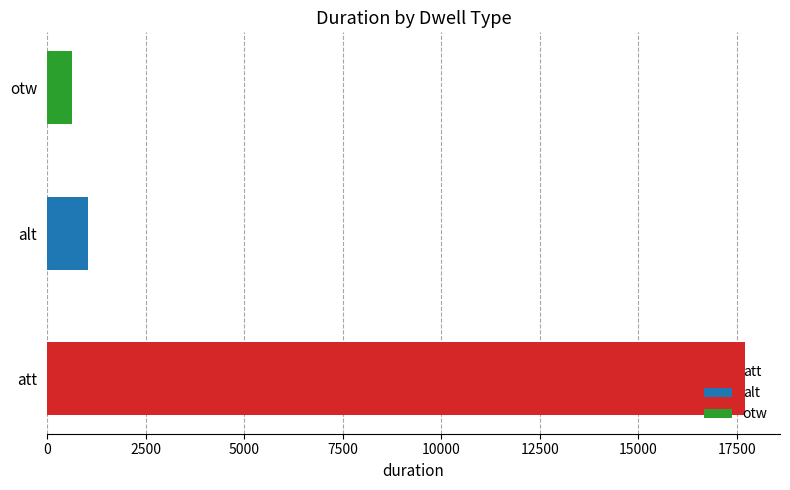

How many values are below 1042?

2